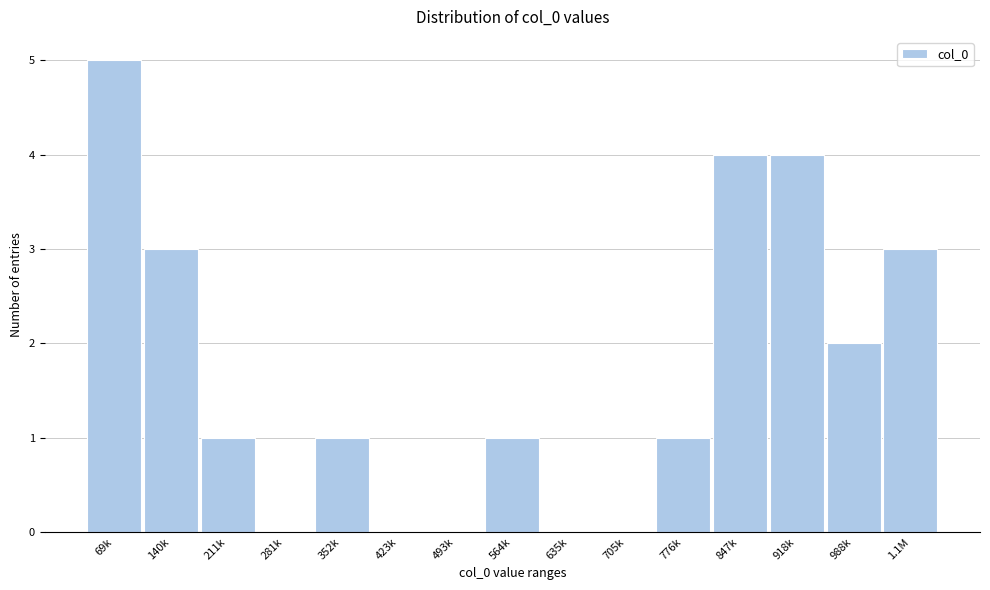

Reading left to right, what are all the values shown in this chart?

69k=5	140k=3	211k=1	281k=0	352k=1	423k=0	493k=0	564k=1	635k=0	705k=0	776k=1	847k=4	918k=4	988k=2	1.1M=3